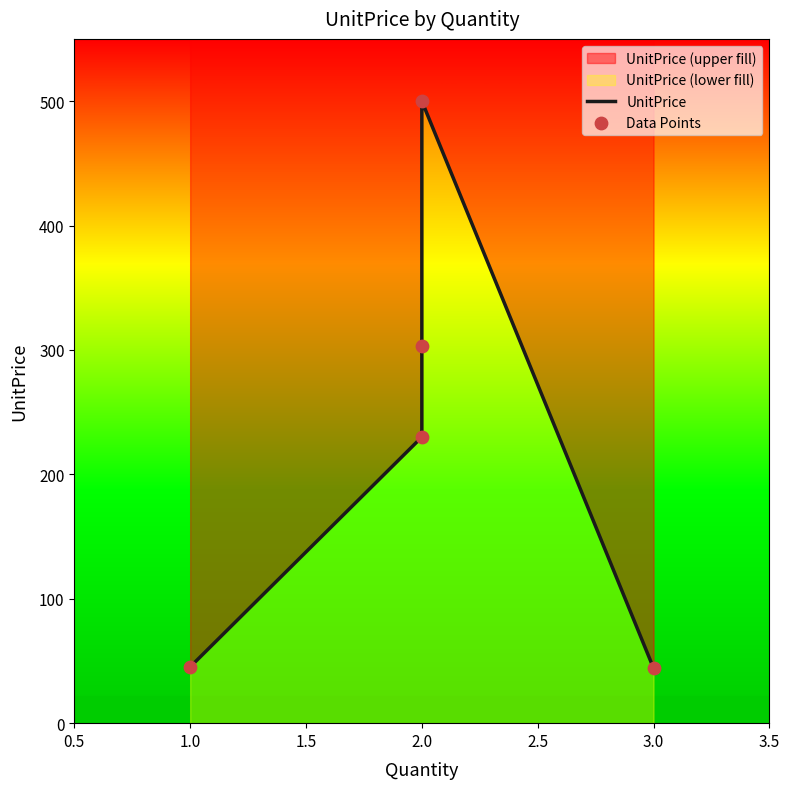

Is the value of UnitPrice at 3.0 greater than the value of Data Points at 2.0?

No